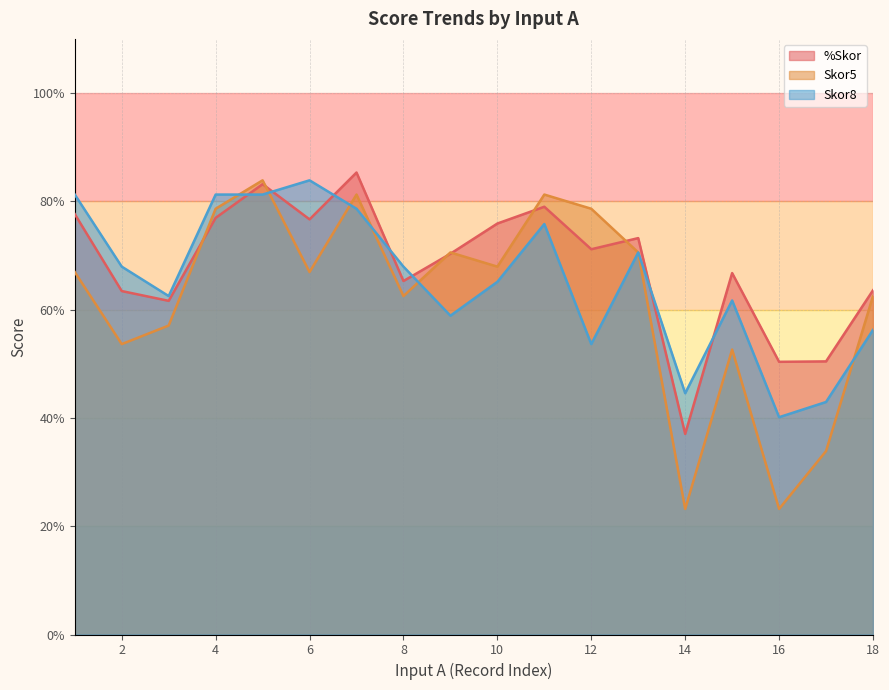

List the series in order of their peak value, highest first.

%Skor, Skor5, Skor8